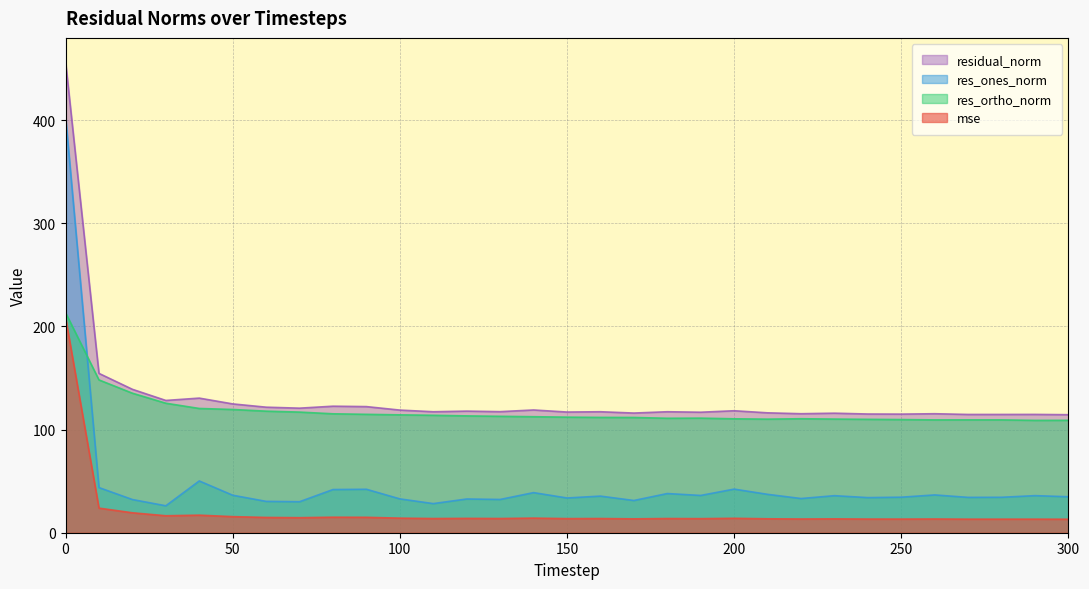

Which series has the largest total across all categories?

residual_norm